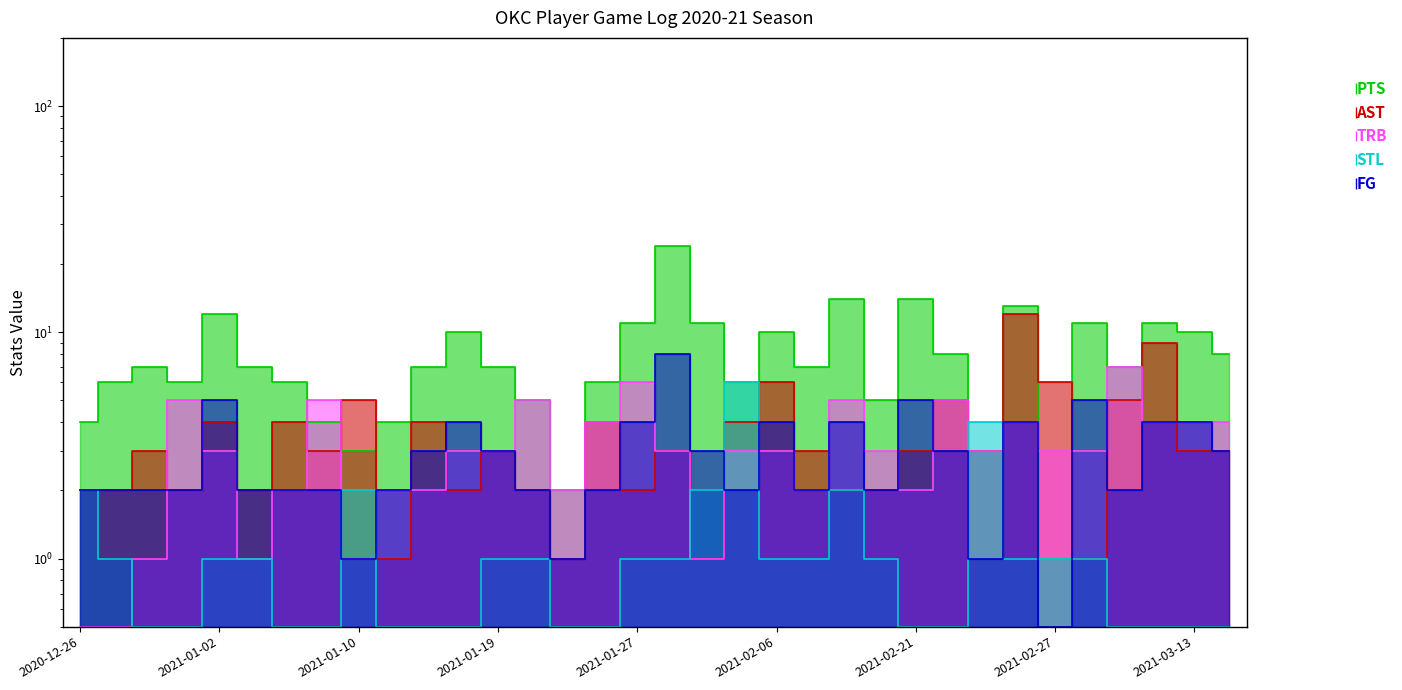

The AST series shows 1.0 at 2021-02-01. True or false?

True